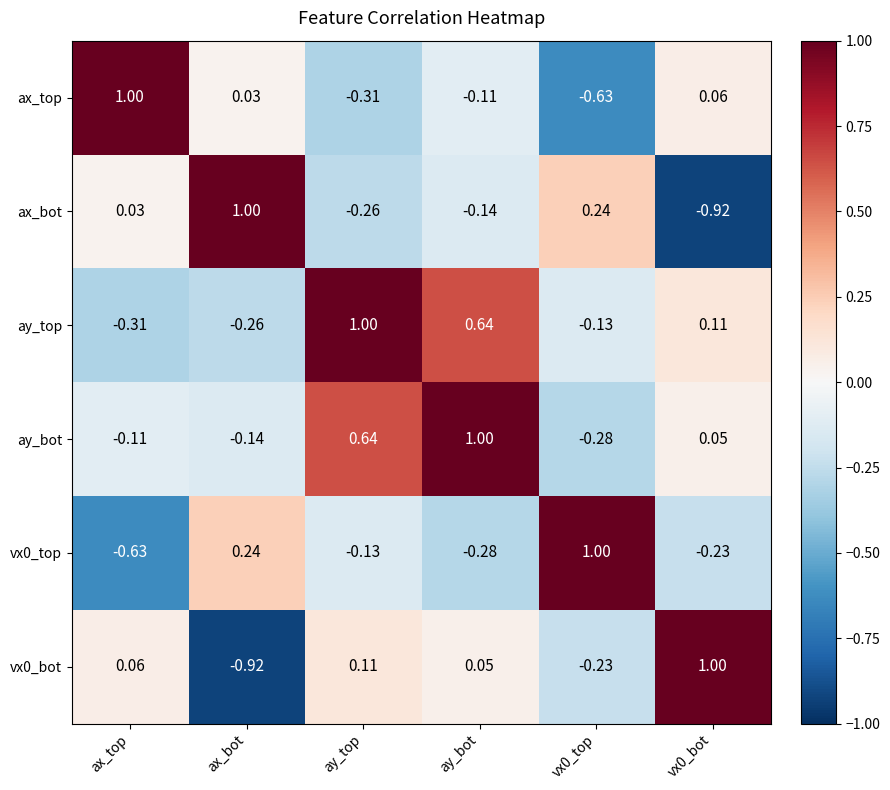

At which label does ax_bot reach its peak?

ax_bot